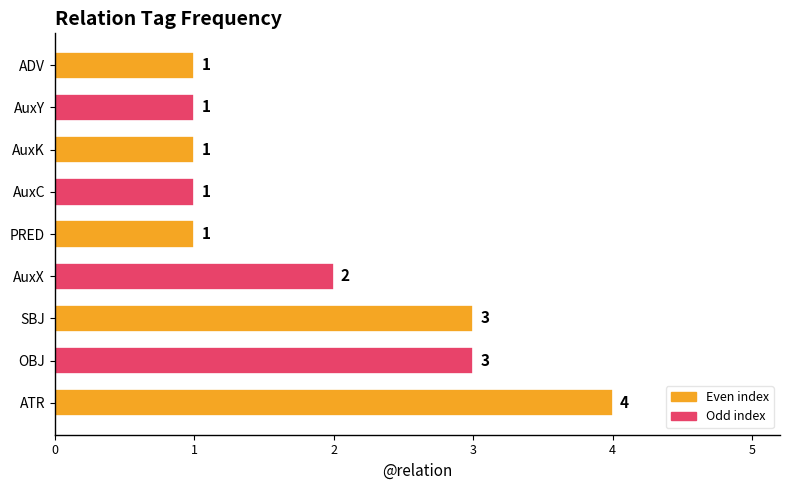

What is the difference between the maximum and minimum values?

3